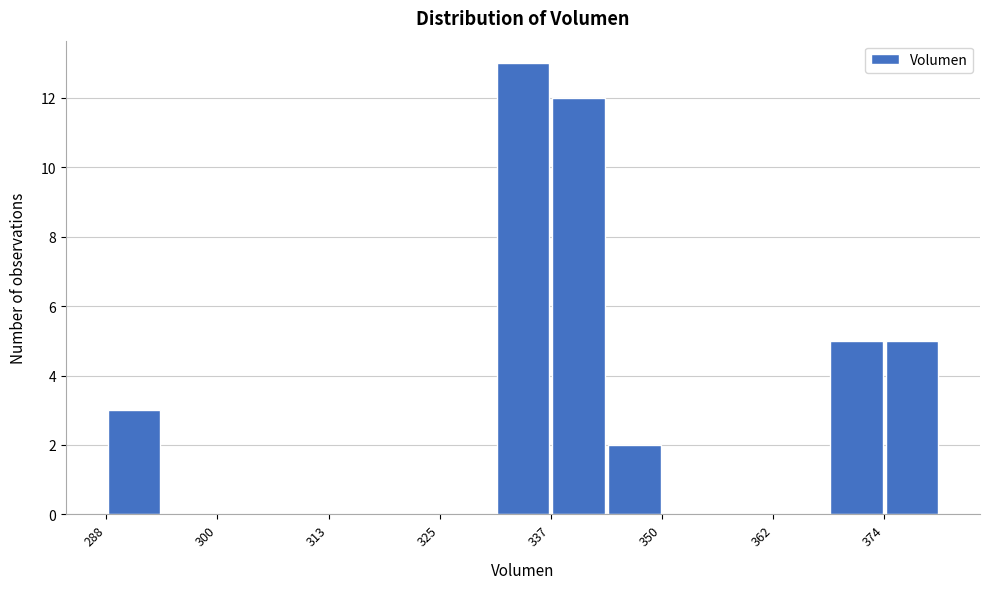

Around what value on the x-axis is the tallest bar? Give the approximate position of its centre, as read against the axis.

334